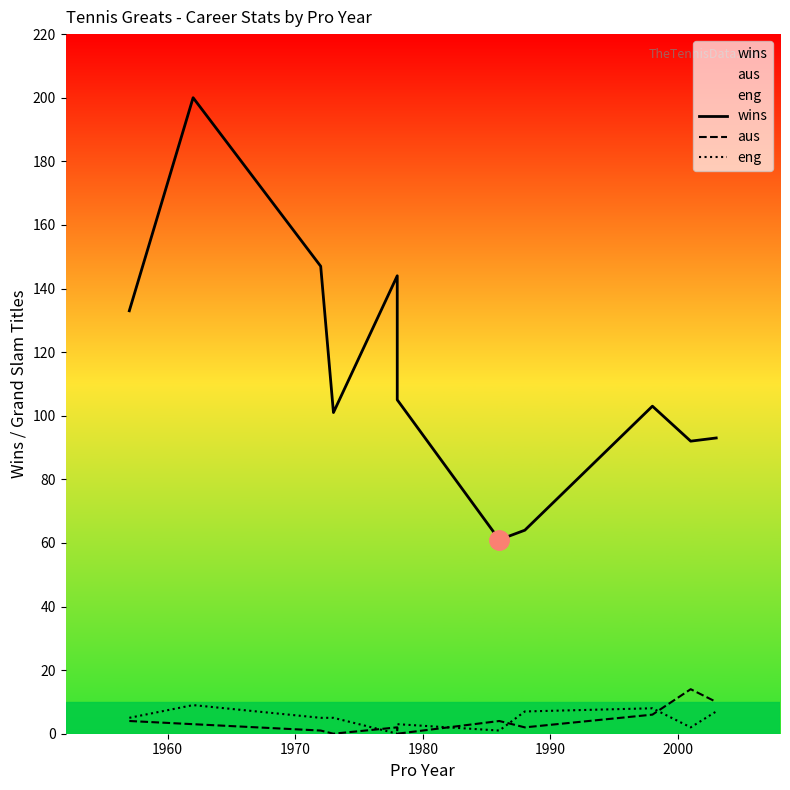

Reading right to left, what are all the values shown in this chart?

wins: 93	92	103	64	61	105	144	101	147	200	133
aus: 10	14	6	2	4	0	2	0	1	3	4
eng: 7	2	8	7	1	3	0	5	5	9	5